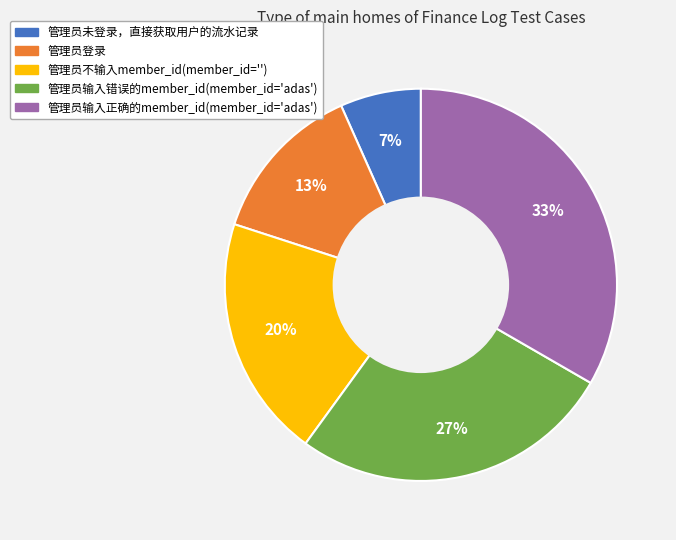

Which category has the smallest portion of the pie?

管理员未登录，直接获取用户的流水记录